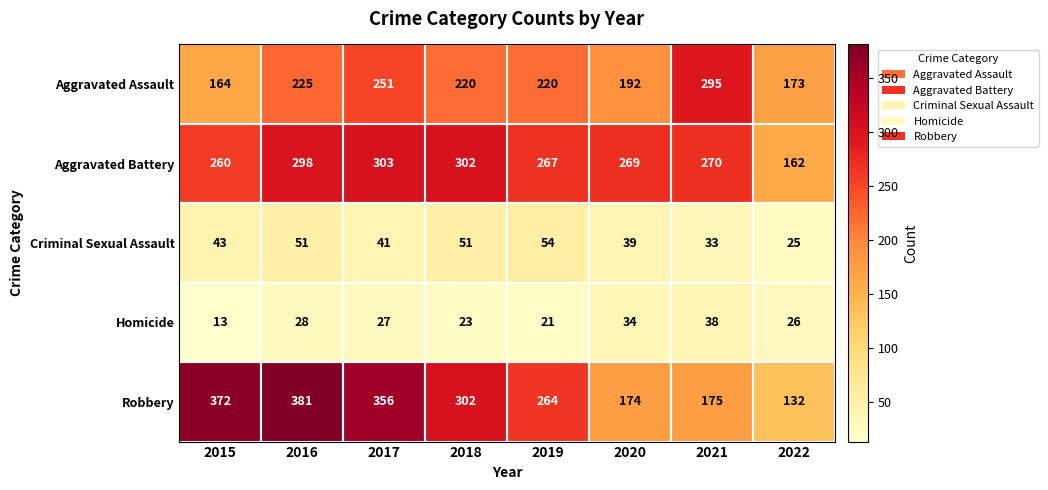

Where is Robbery nearest to the value 256?

2019